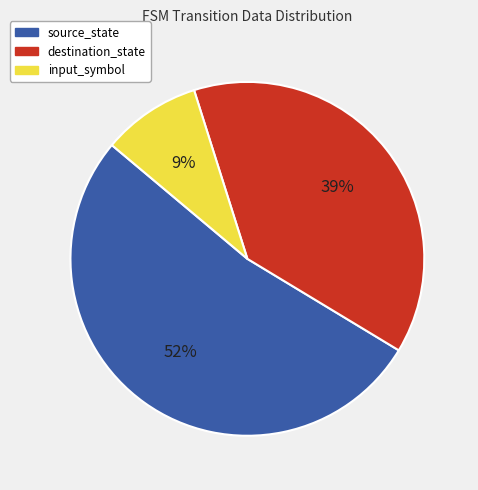

Combined, do destination_state and input_symbol account for over 50%?

No